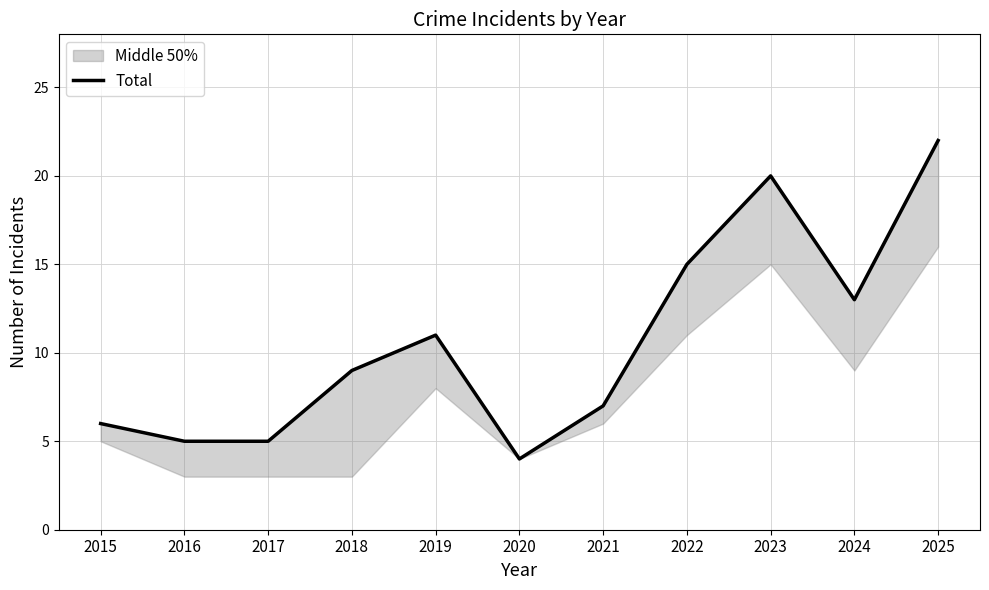

What is the difference between the second highest and minimum values?

16